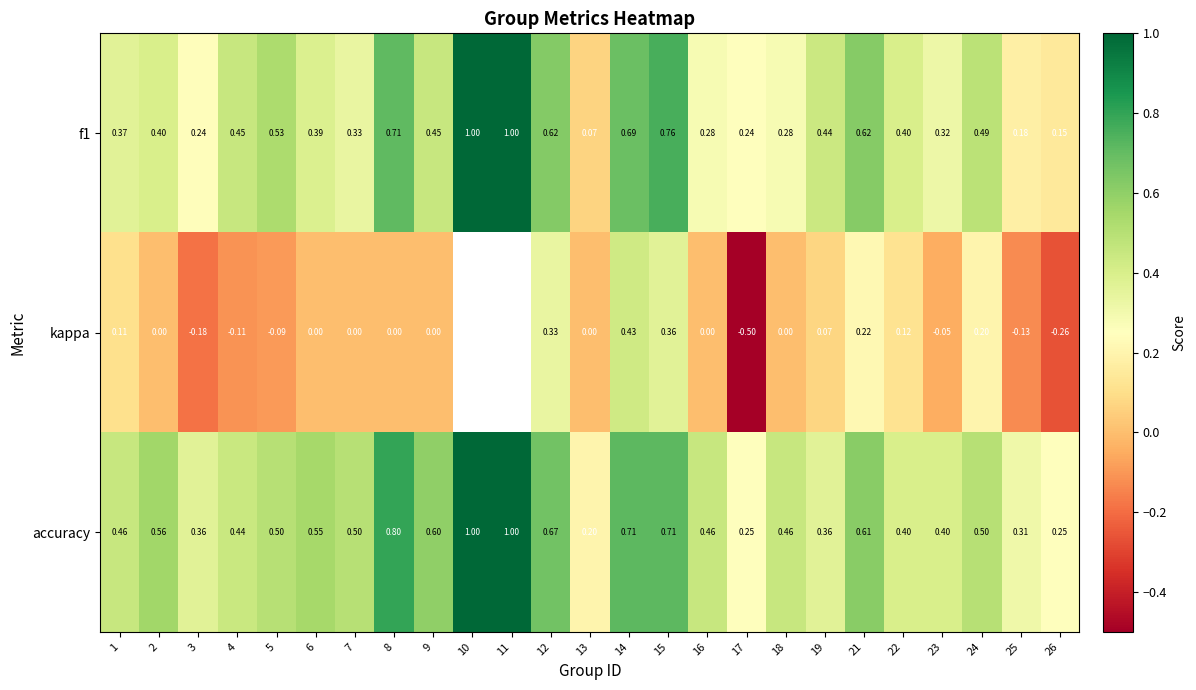

What is the difference between the maximum and minimum values in the accuracy series?

0.8